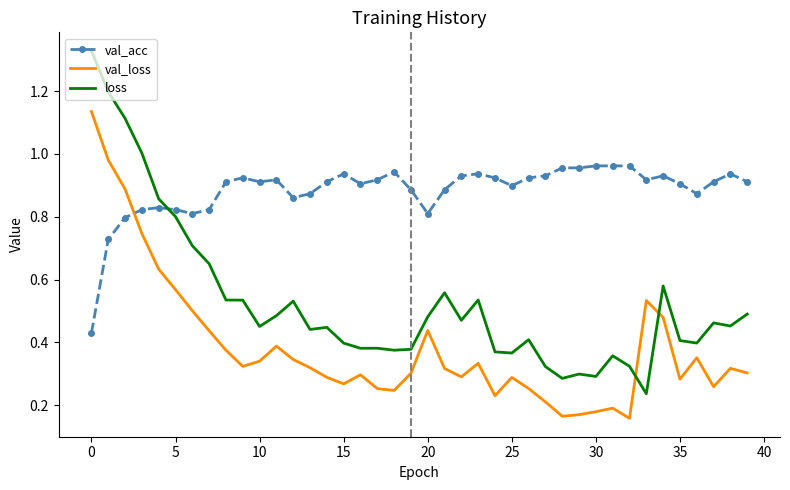

Count the number of data series in this chart.

3